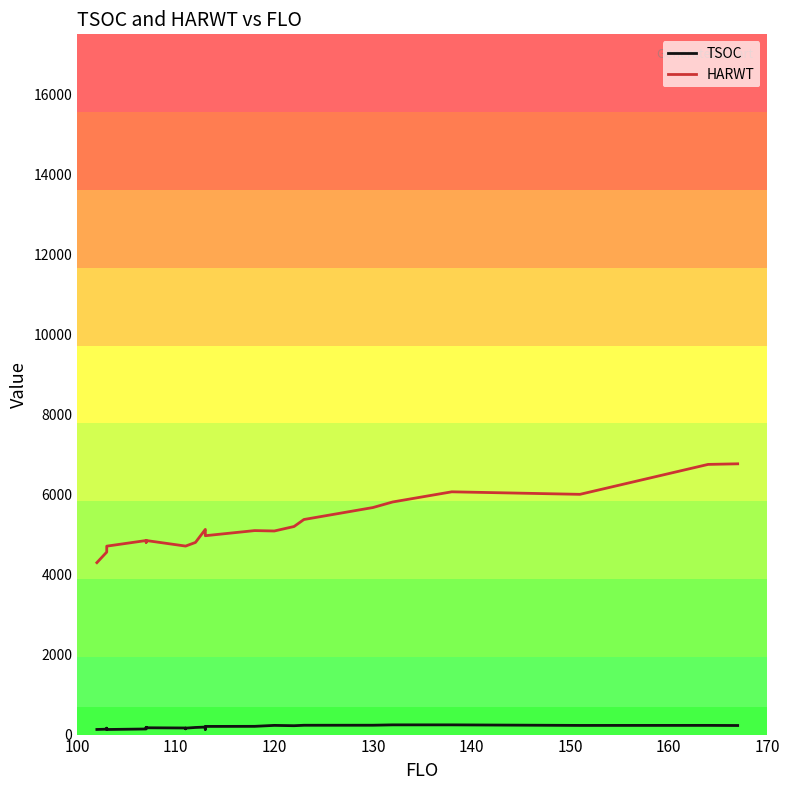

What is the smallest value displayed?

127